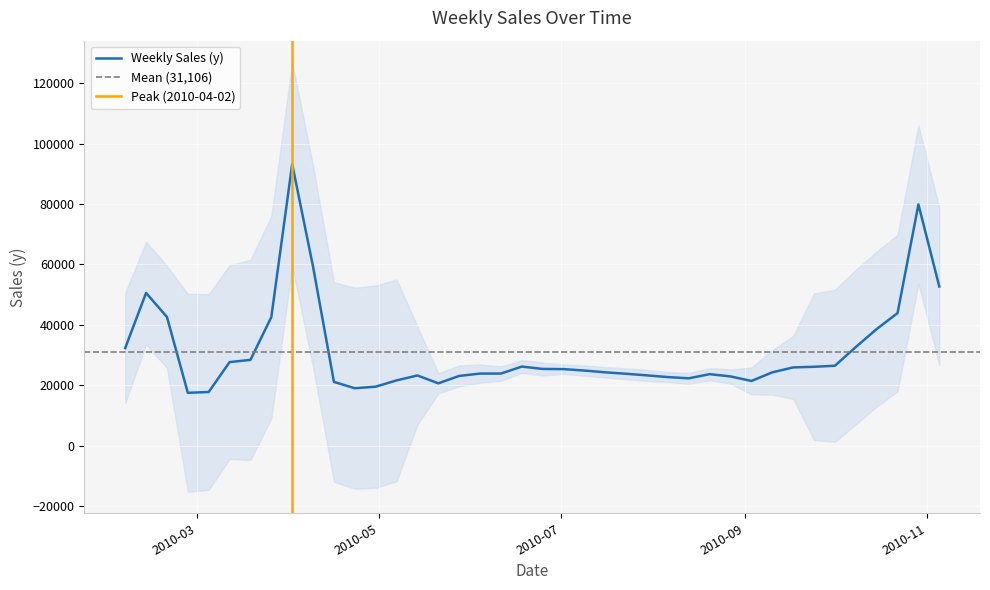

How many interior local peaks (higher than both neighbors) does the data have?

6